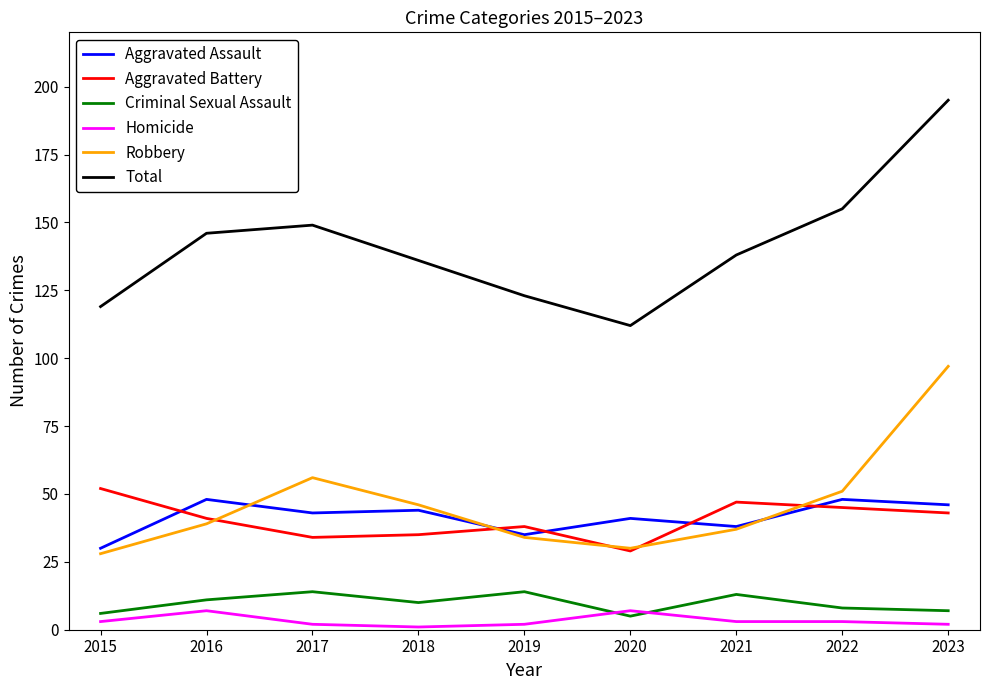

What is the lowest value of the Robbery series?

28